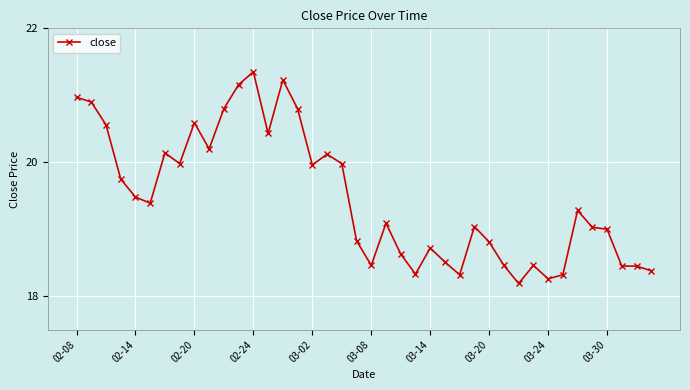

True or false: the data has more than 0 interior local peaks.

True